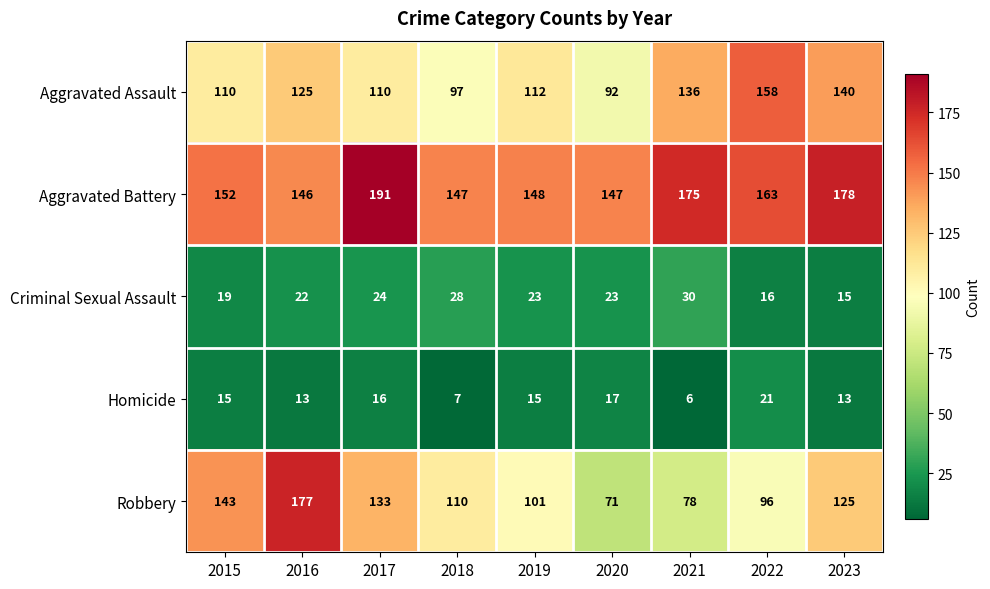

Read the Robbery value at 2020, to the nearest 50.

50